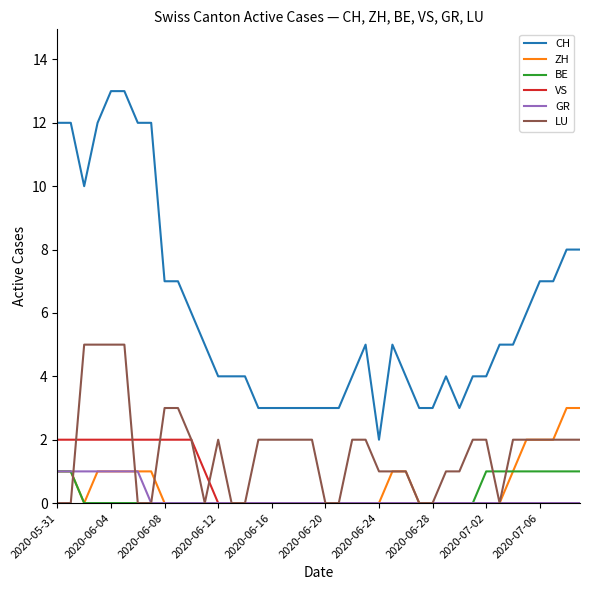

What is the maximum value shown in the chart?

13